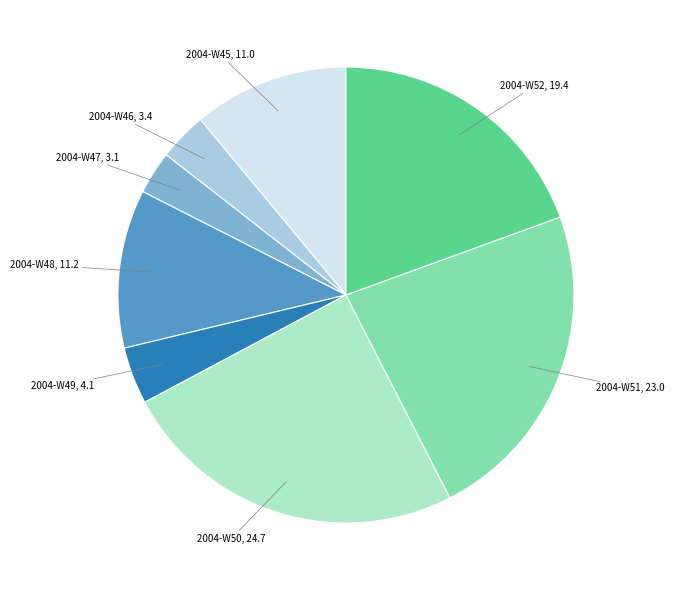

Is there a majority slice in this chart?

No